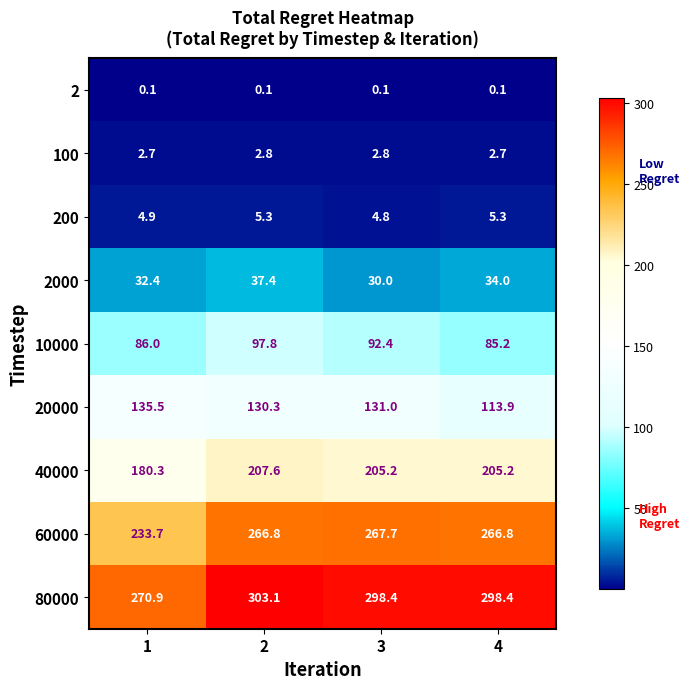

What is the maximum value for 2000?

37.4